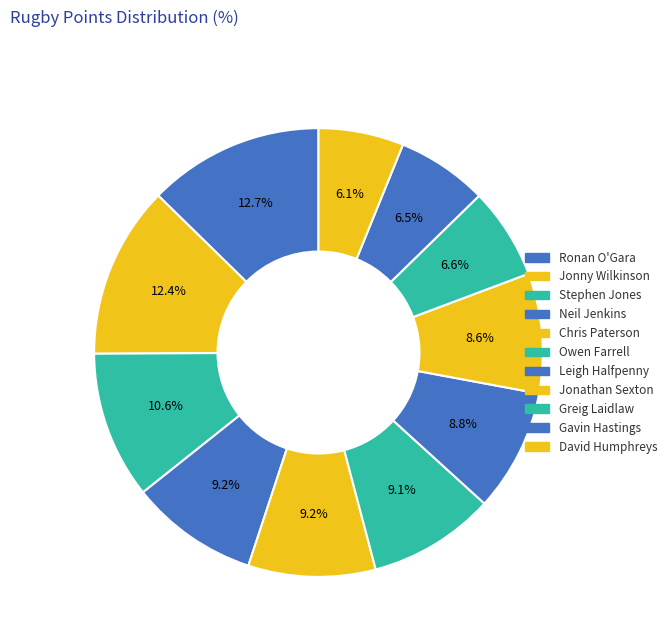

The Chris Paterson slice represents 9% of the pie. True or false?

True